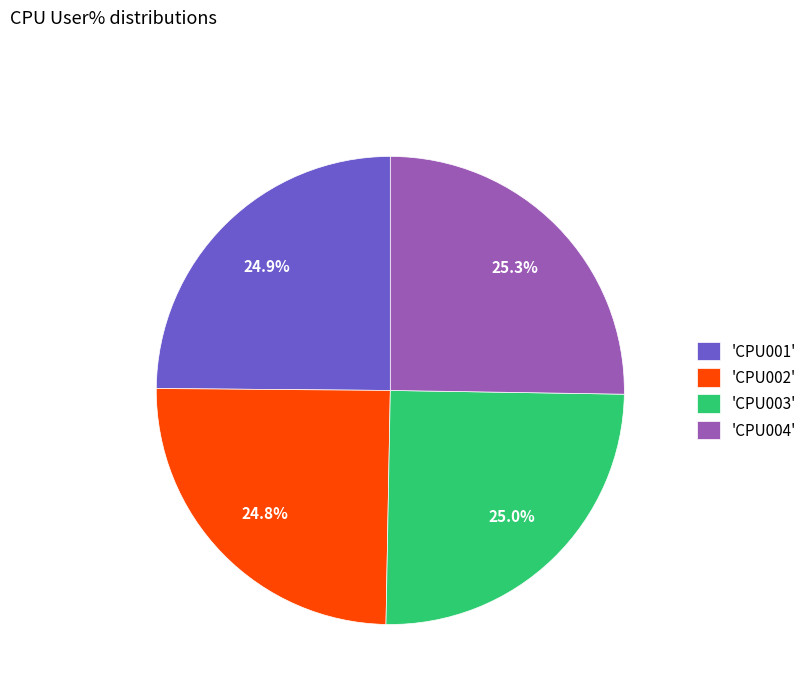

What is the ratio of the value at 'CPU004' to the value at 'CPU002'?

1.0